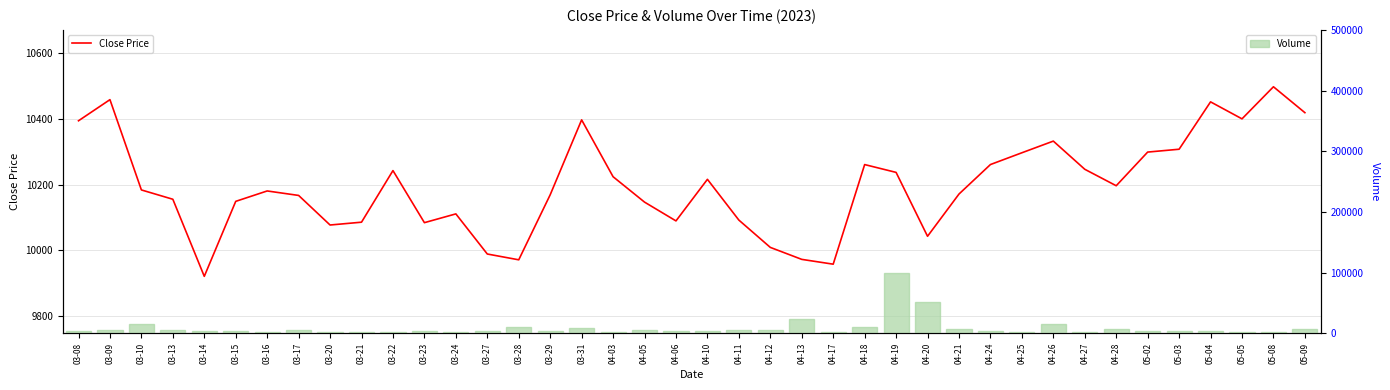

What value does the Volume series have at 04-05?

5697